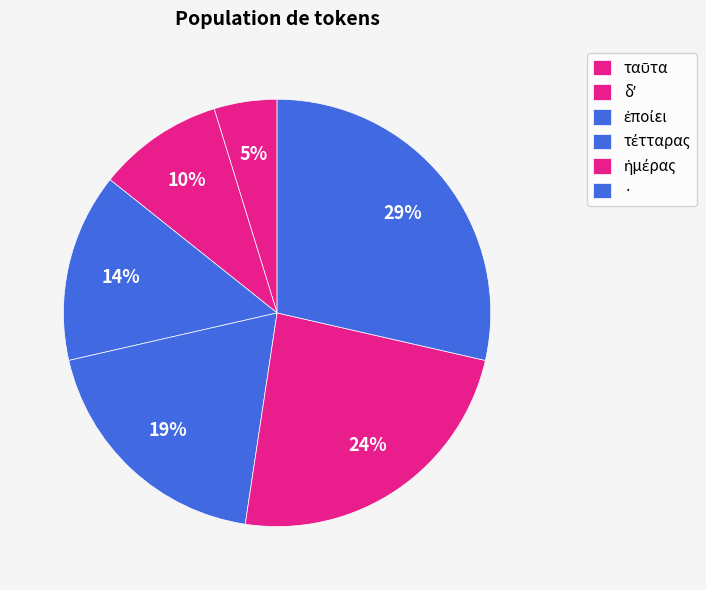

Rank the categories by value from lowest to highest.

ταῦτα, δʼ, ἐποίει, τέτταρας, ἡμέρας, ·